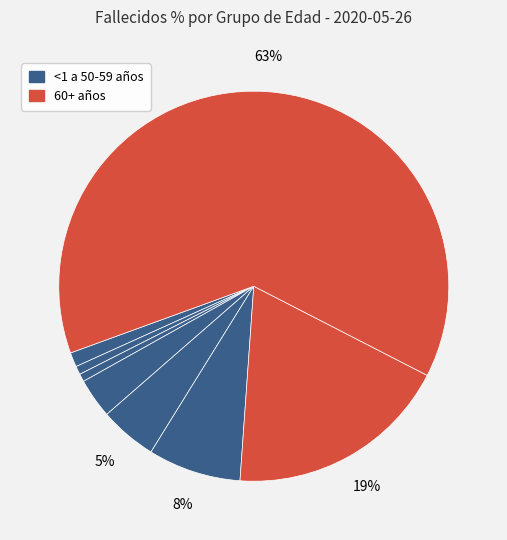

How many slices are in this pie chart?

8